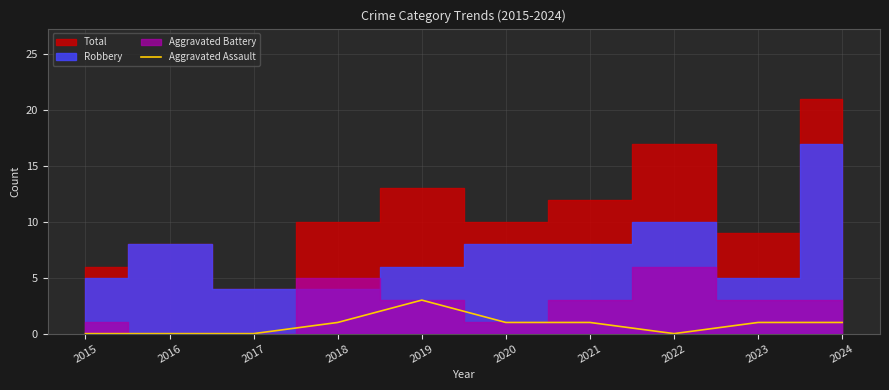

The value of Aggravated Assault at 2024 is 1. True or false?

True